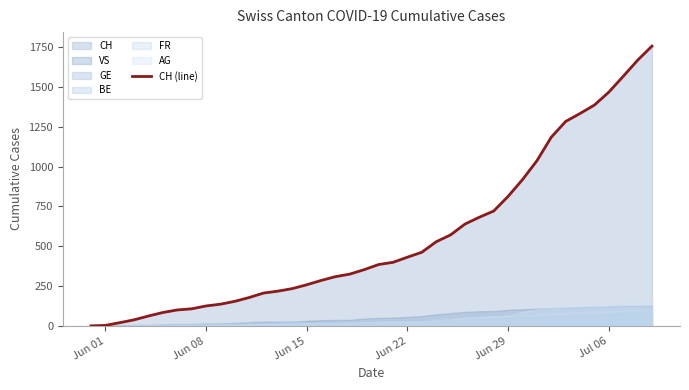

What is the maximum value for CH (line)?

1756